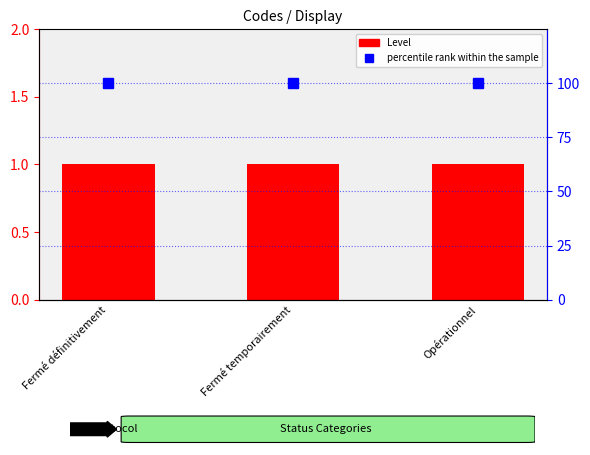

What position from the left is Fermé temporairement?

2